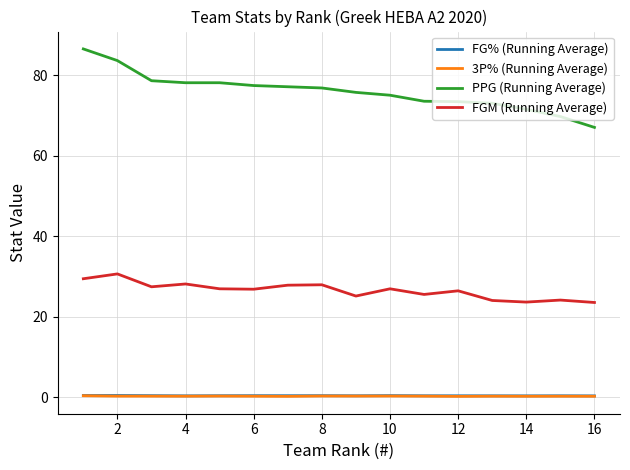

What is the highest value of the FG% (Running Average) series?

0.5